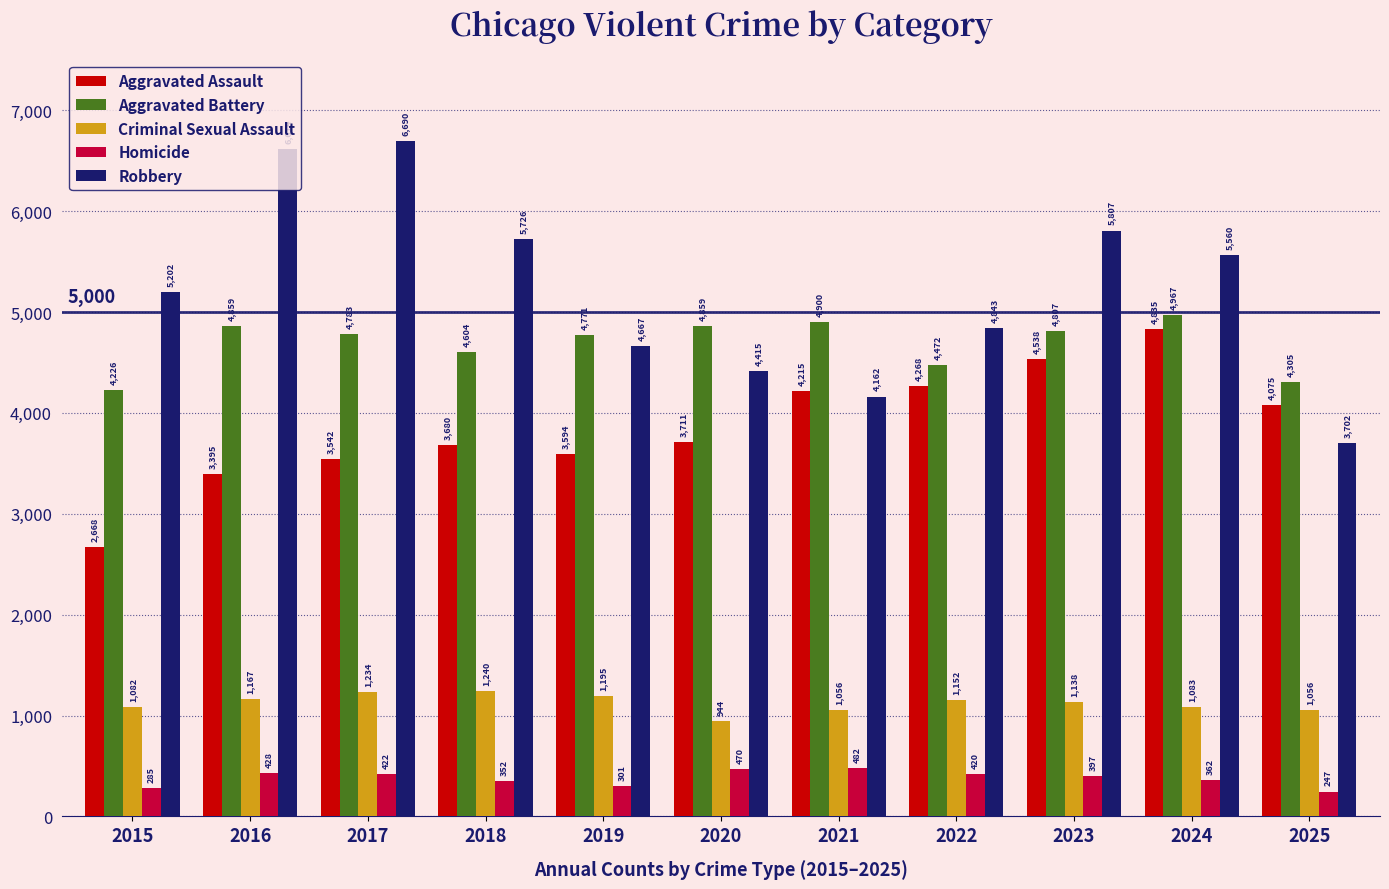

At which category is the sum across all series the highest?

2024